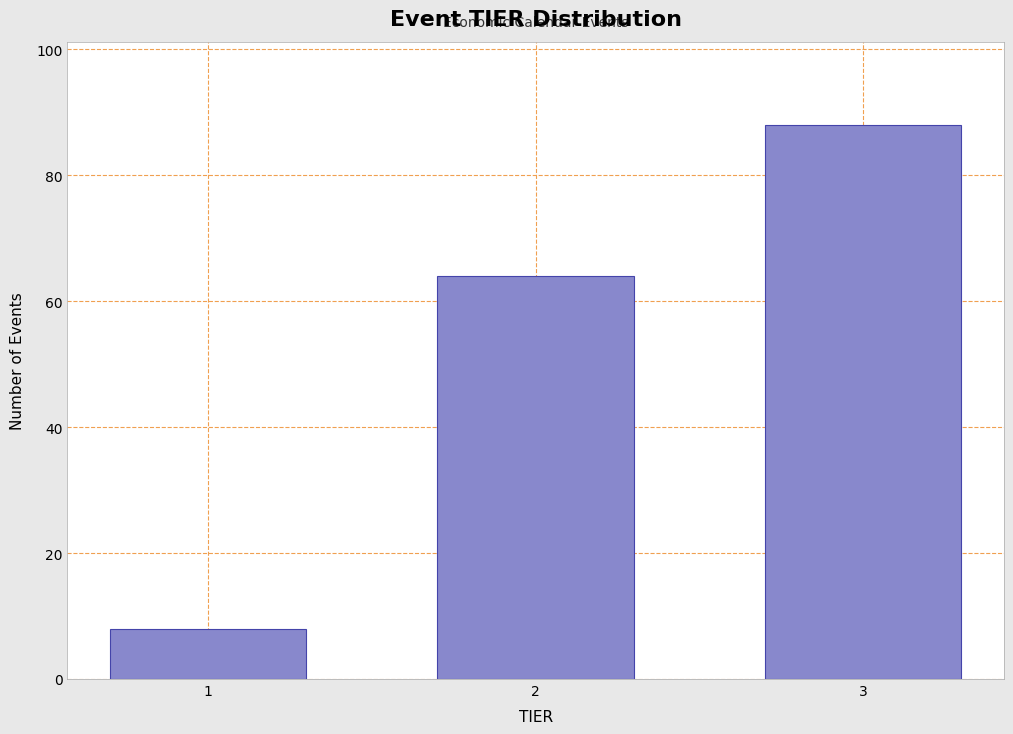

Reading left to right, extract all data points from this chart.

8	64	88